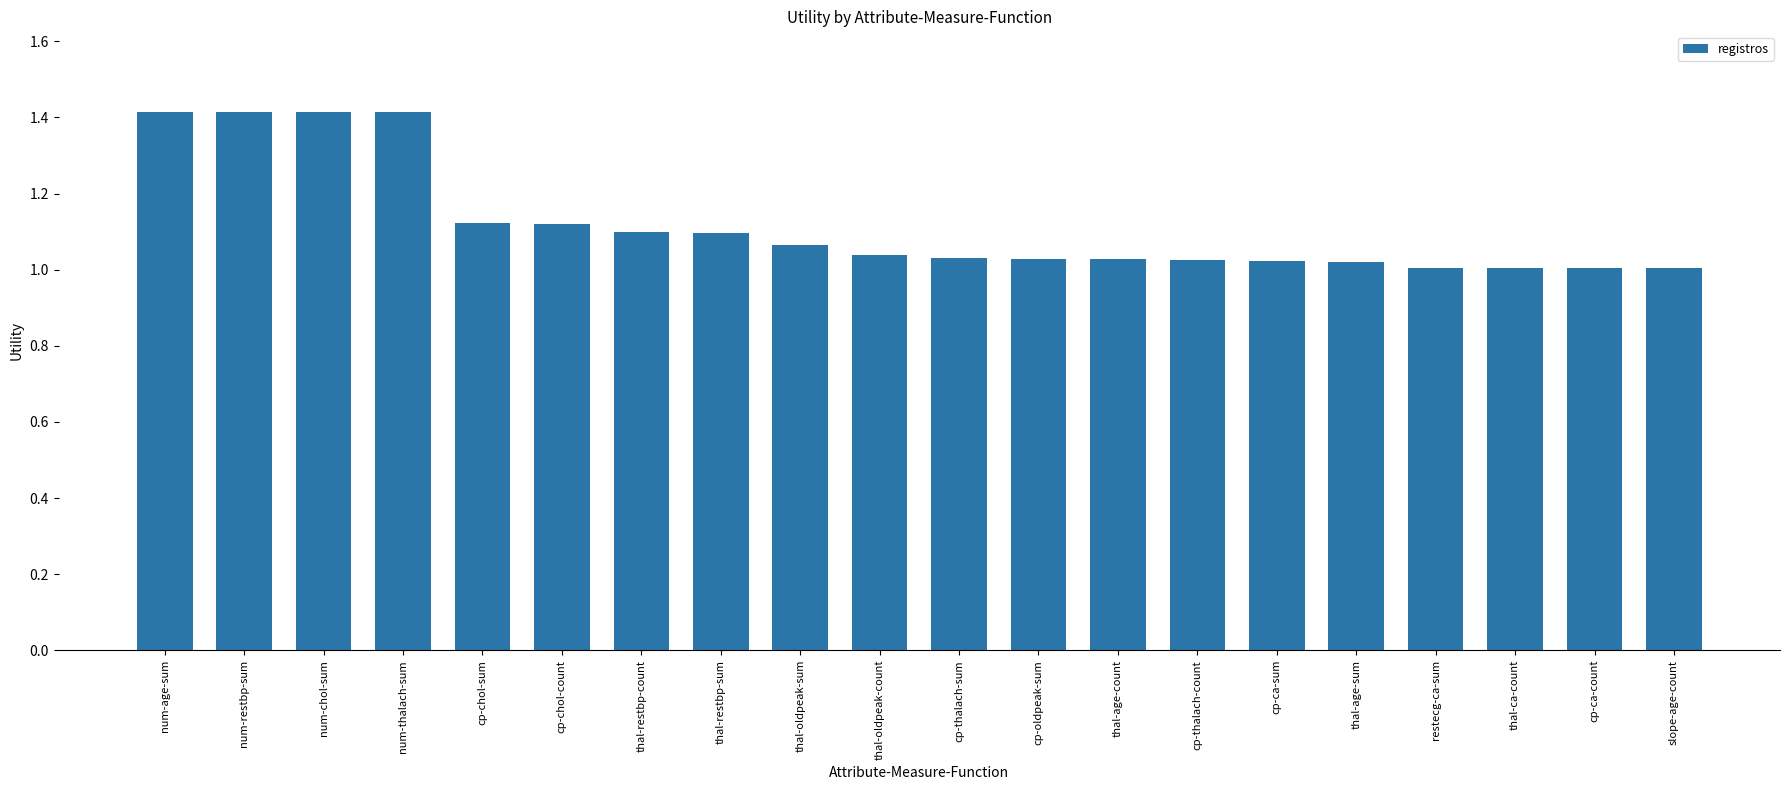

What is the sum of all values?

22.4